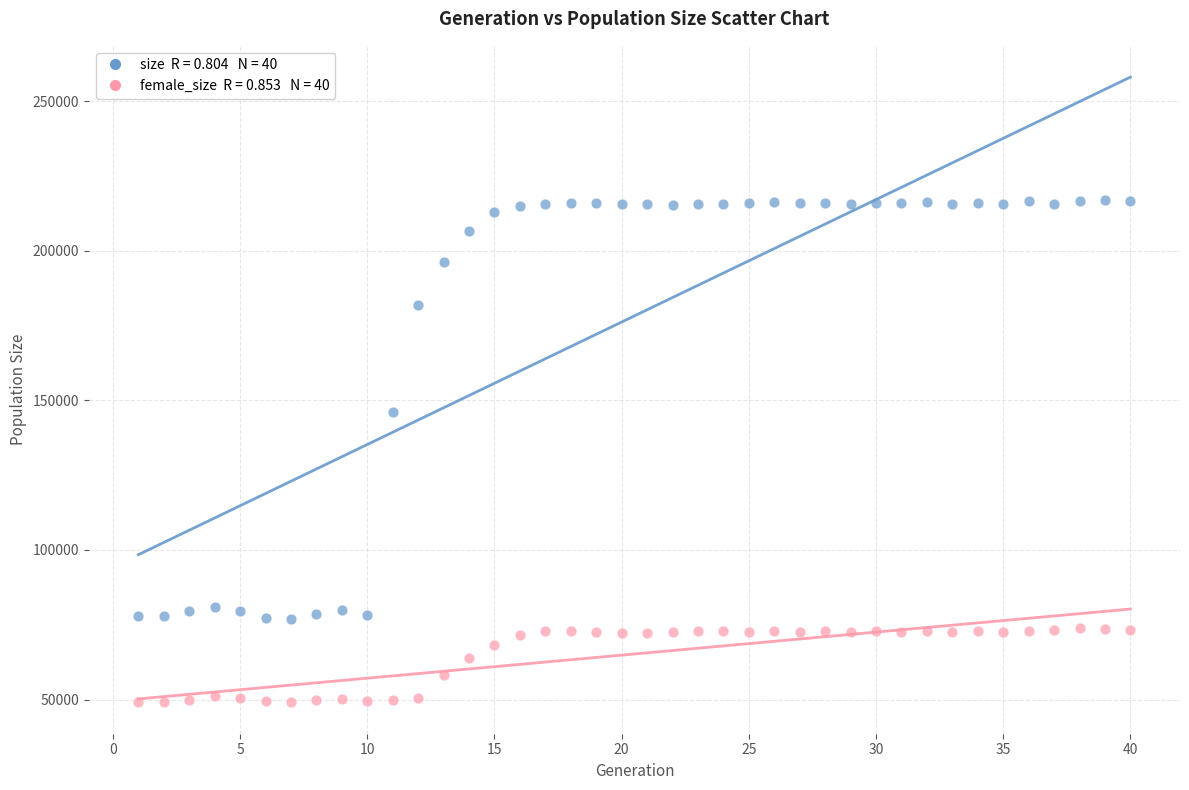

Across all series, what Y value is closest to 132929?

146208